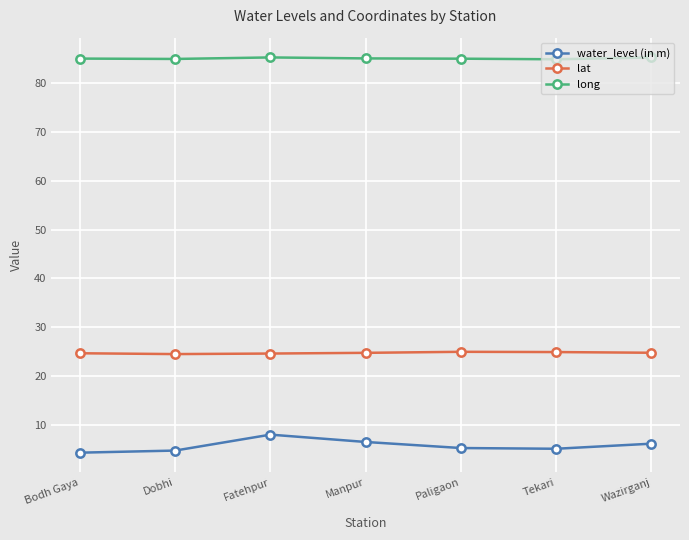

Read the lat value at Tekari.

24.9